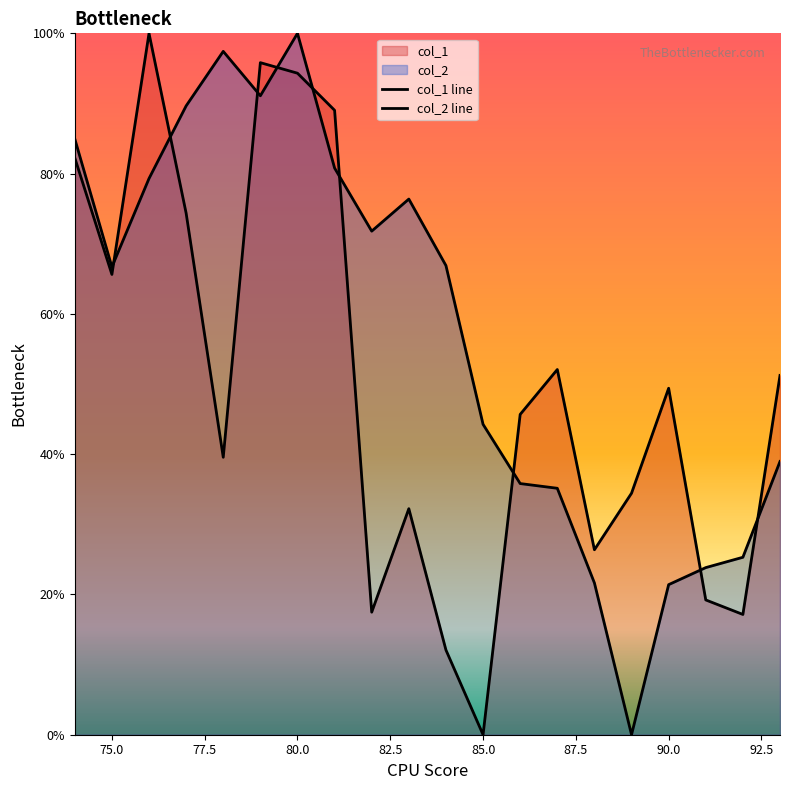

The col_1 series shows 57.8 at 78. True or false?

False